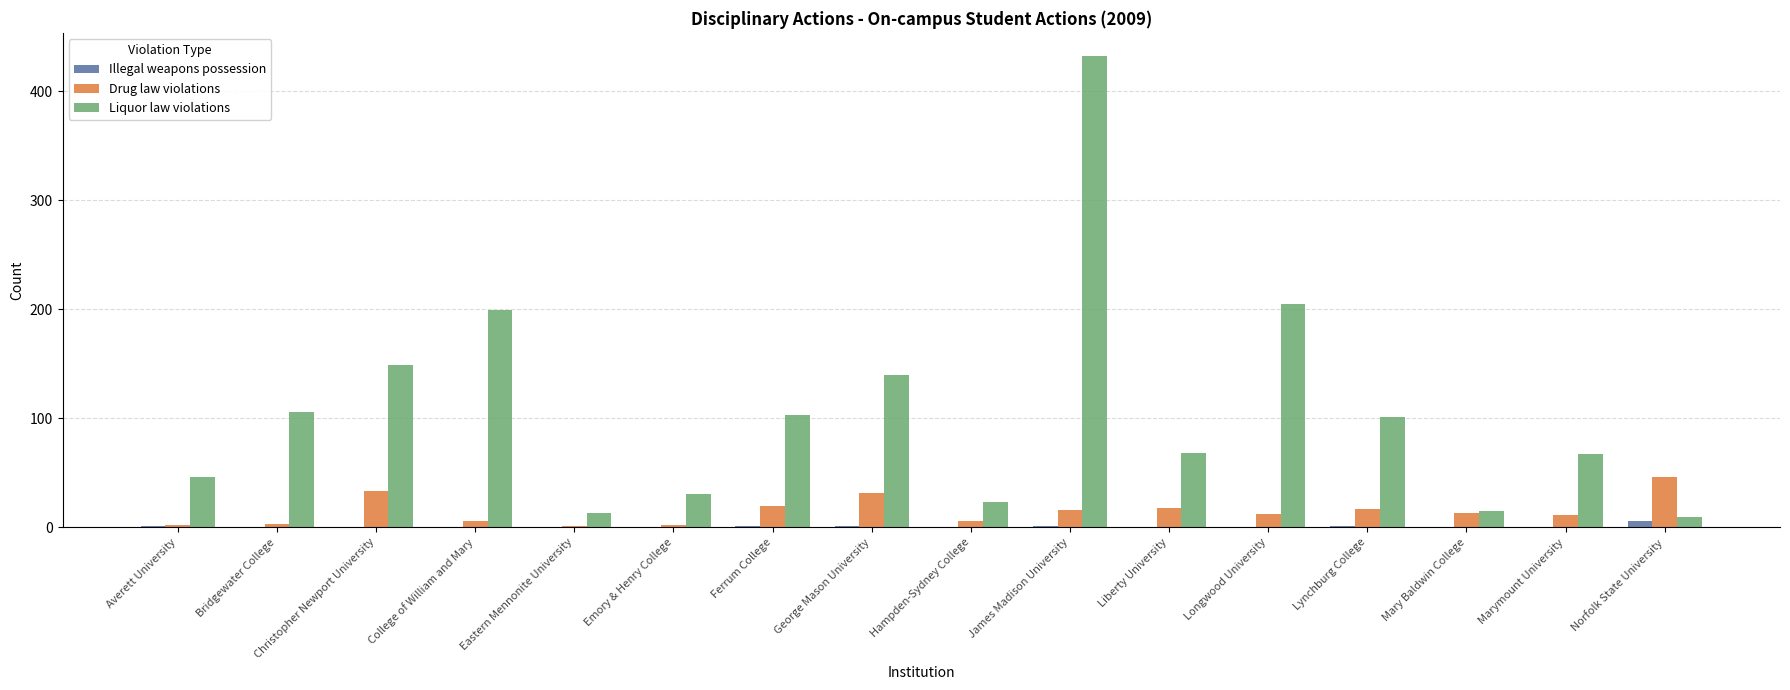

How many groups of bars are there?

16